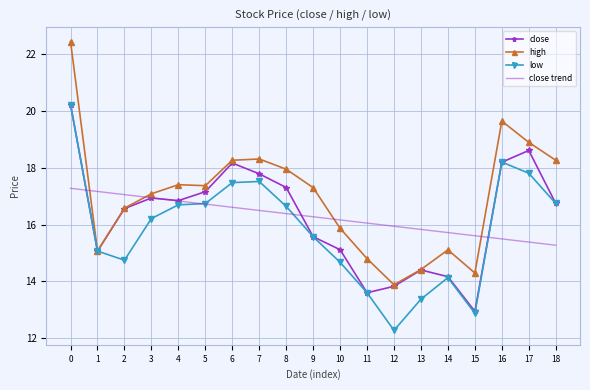

At how many categories does at least one series exceed 13?

19